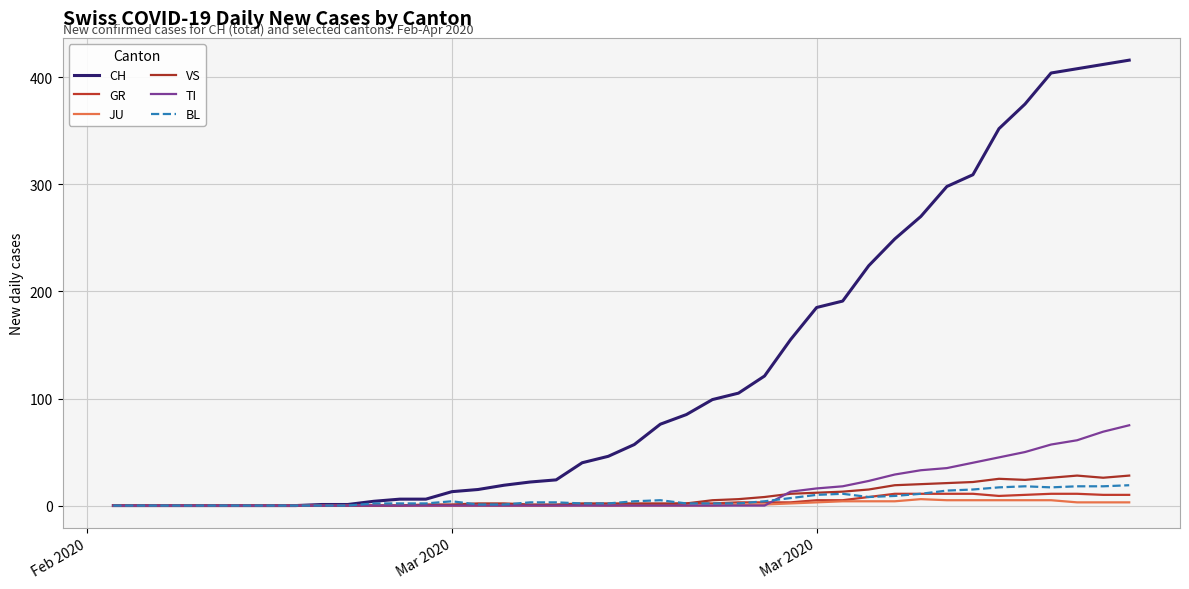

True or false: CH and VS intersect in this chart.

False